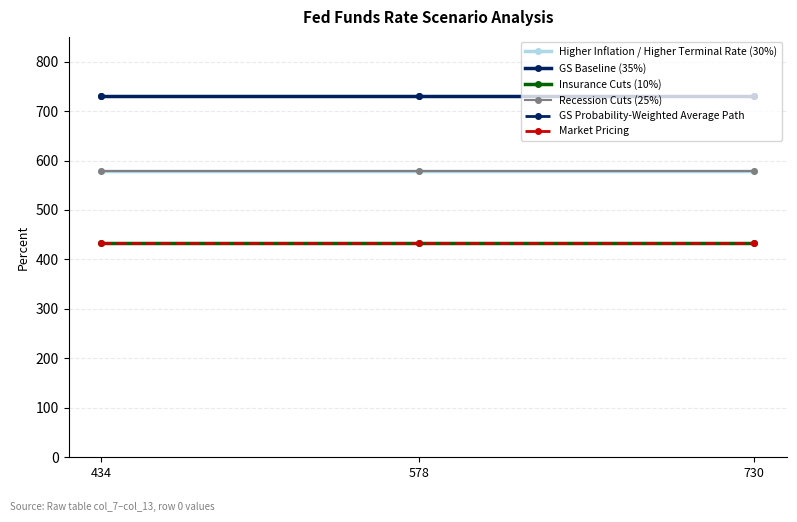

Is this an area chart (filled region under the line)?

No